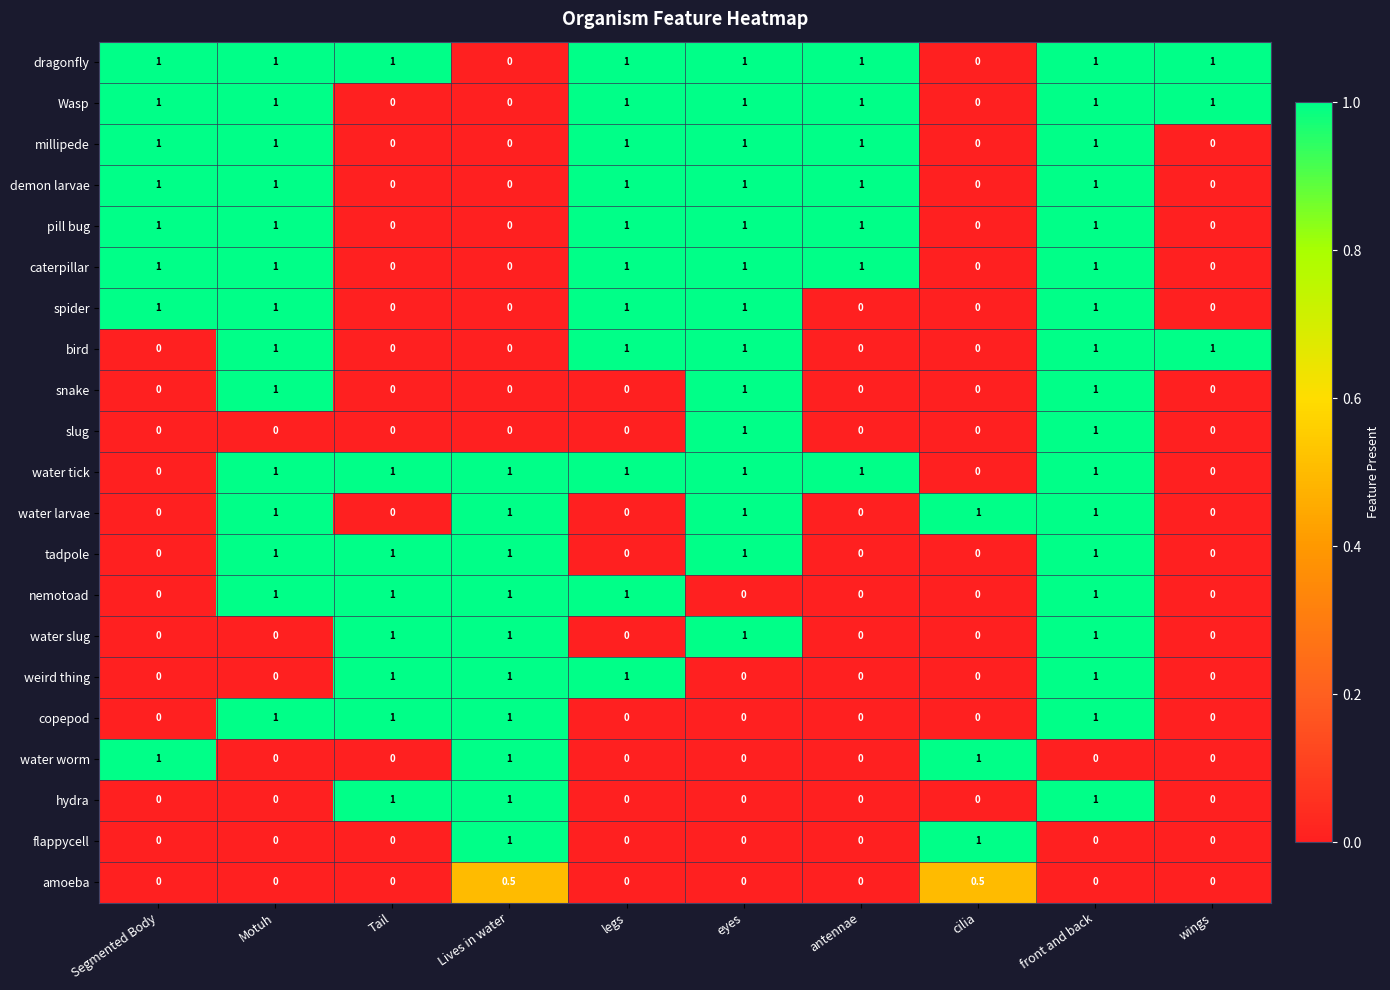

At which category is the sum across all series the highest?

front and back